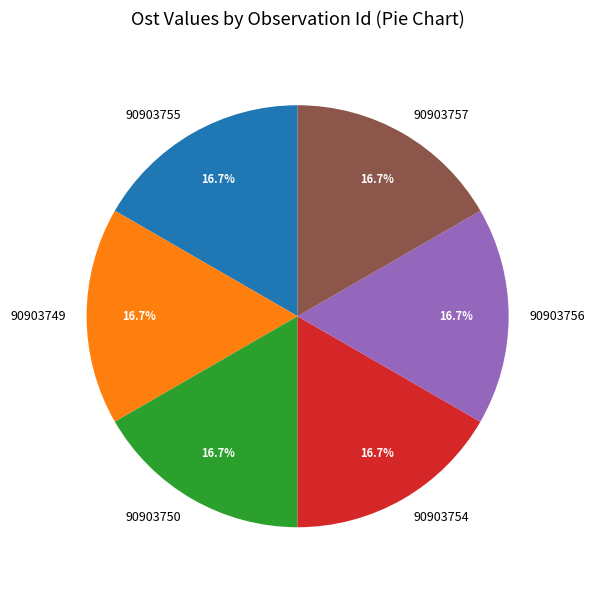

How many slices are in this pie chart?

6